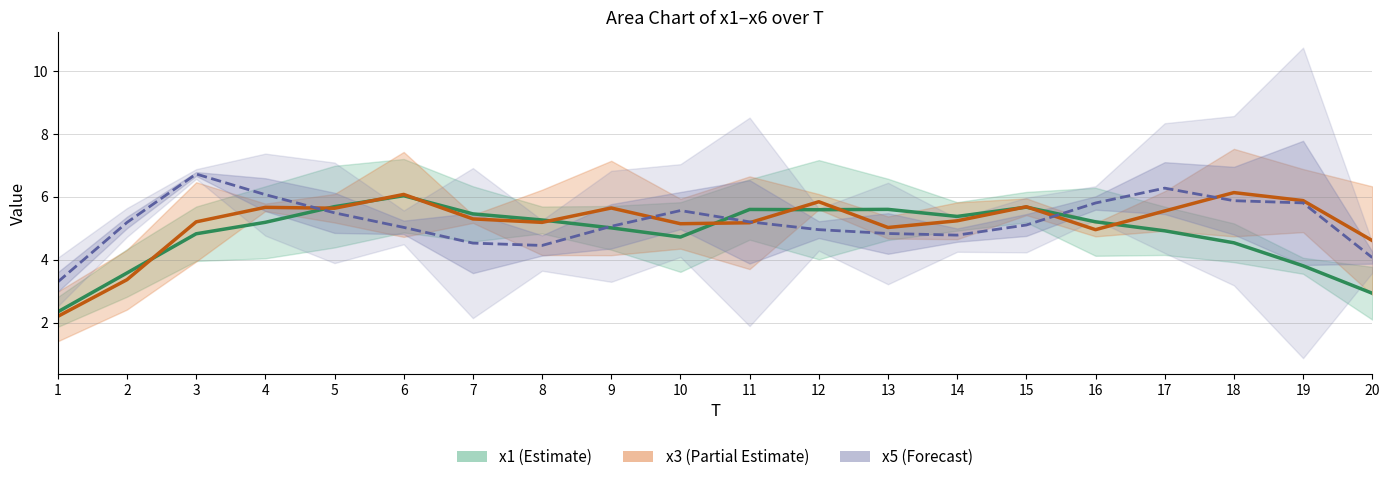

True or false: x2 has more than 0 interior local peaks.

True